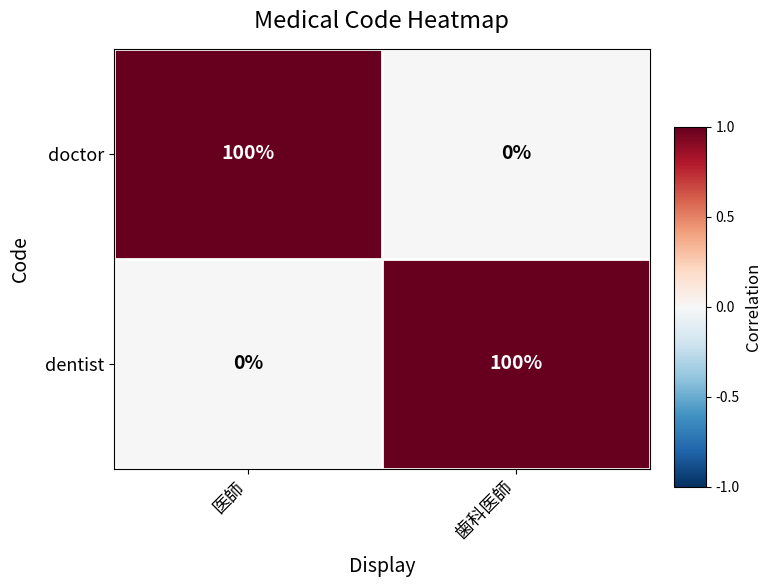

At which label is dentist closest to 50?

医師